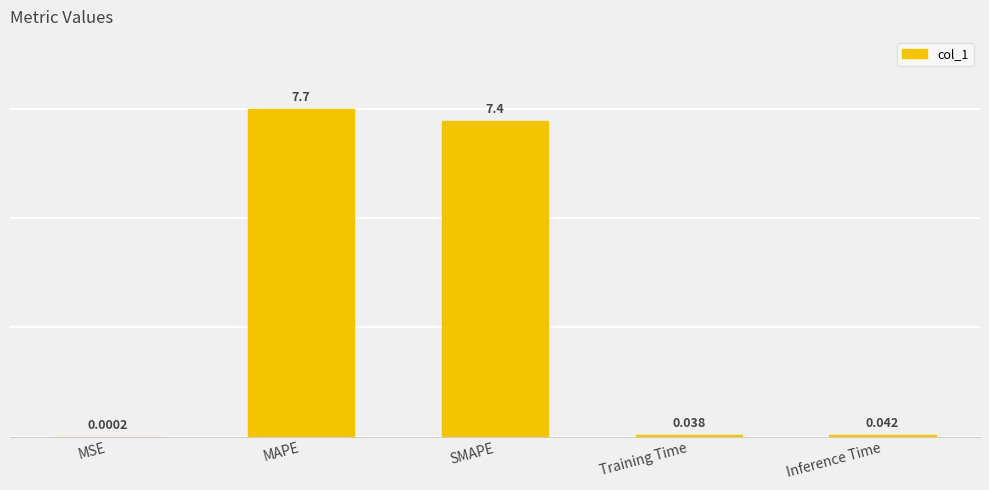

At which label is the value closest to 3?

Inference Time